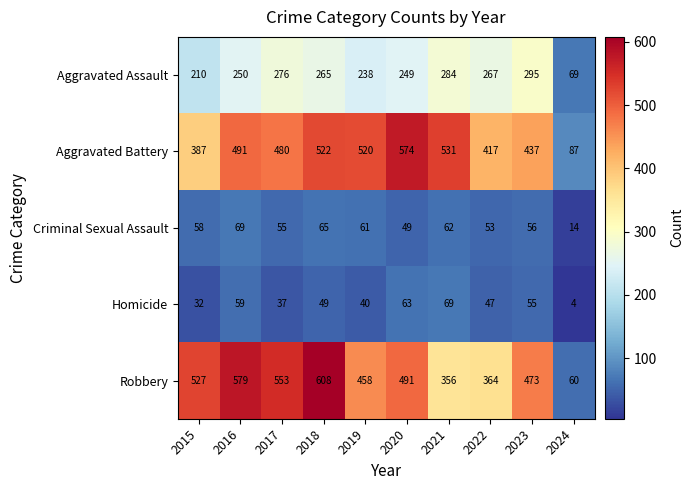

What is the smallest value displayed?

4